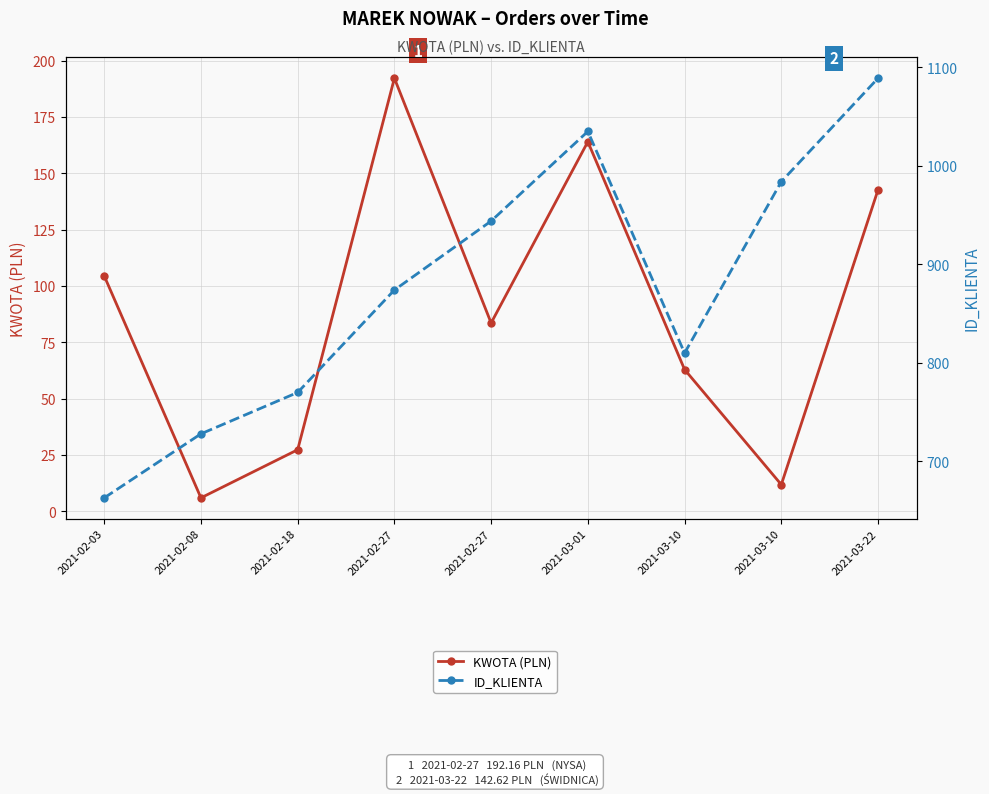

Reading left to right, extract all data points from this chart.

KWOTA (PLN): 2021-02-03=104.4	2021-02-08=5.9	2021-02-18=27.3	2021-02-27=192.2	2021-02-27=83.5	2021-03-01=164.0	2021-03-10=62.9	2021-03-10=11.8	2021-03-22=142.6
ID_KLIENTA: 2021-02-03=663.0	2021-02-08=728.0	2021-02-18=770.0	2021-02-27=874.0	2021-02-27=944.0	2021-03-01=1035.0	2021-03-10=810.0	2021-03-10=984.0	2021-03-22=1089.0